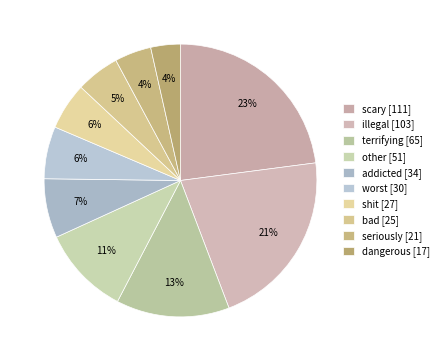

What is the change in value from scary to bad?

-86